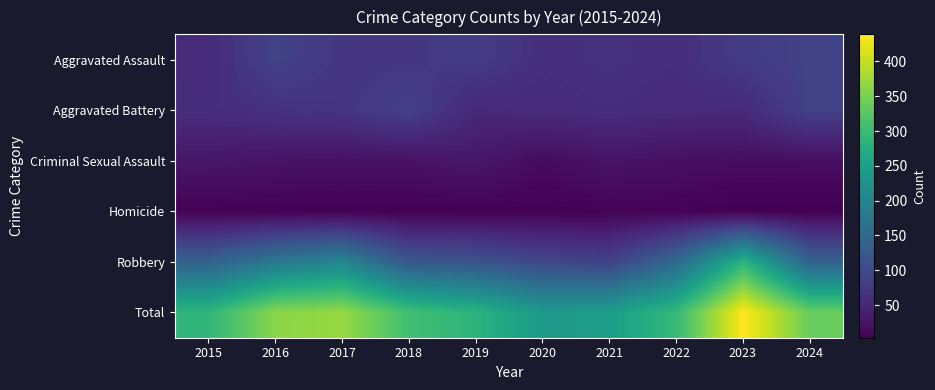

How many series are shown in this chart?

6